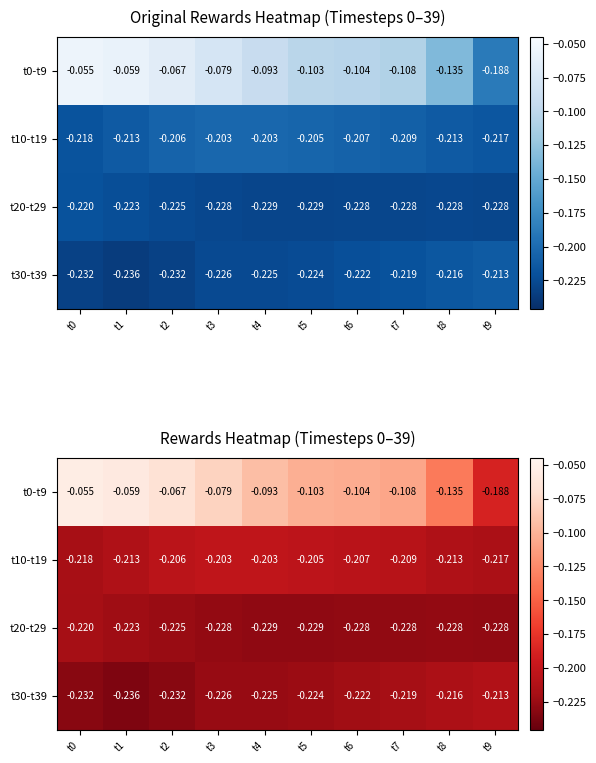

List the series in order of their peak value, highest first.

t0-t9, t10-t19, t30-t39, t20-t29